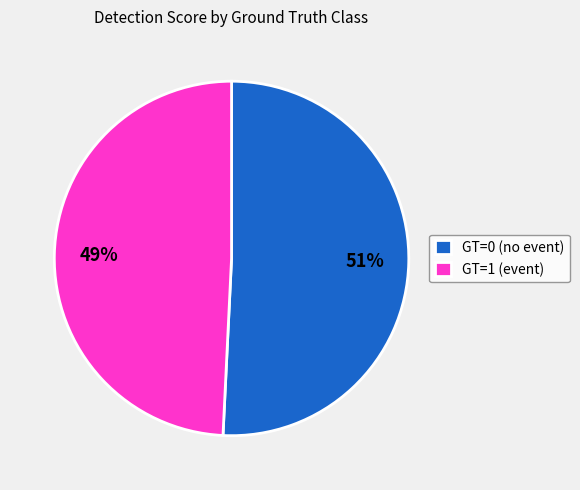

To the nearest percent, what is the difference between the GT=1 (event) and GT=0 (no event) slice percentages?

2%